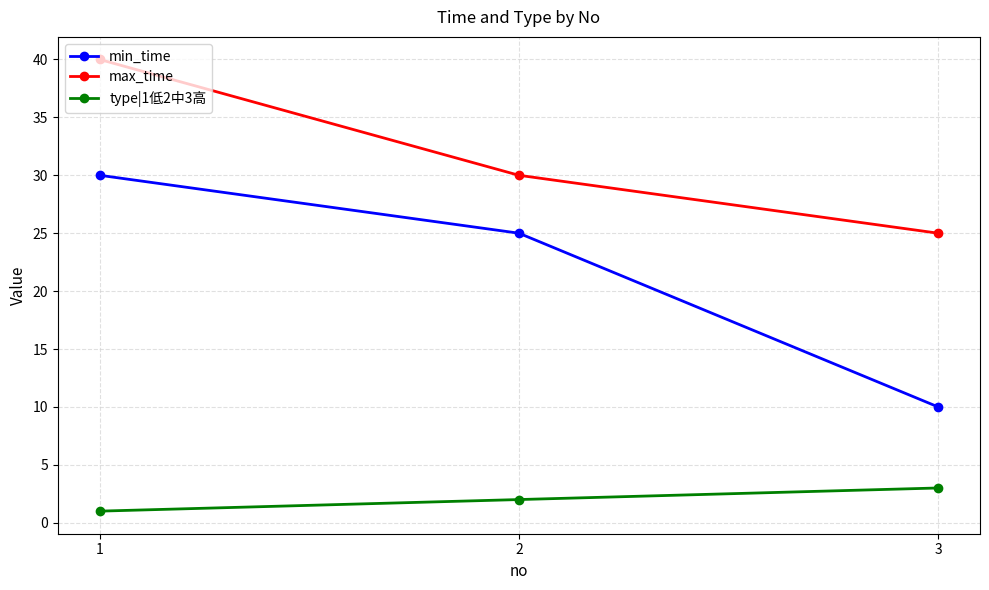

Reading left to right, list all the values displayed in this chart.

min_time: 1=30	2=25	3=10
max_time: 1=40	2=30	3=25
type|1低2中3高: 1=1	2=2	3=3